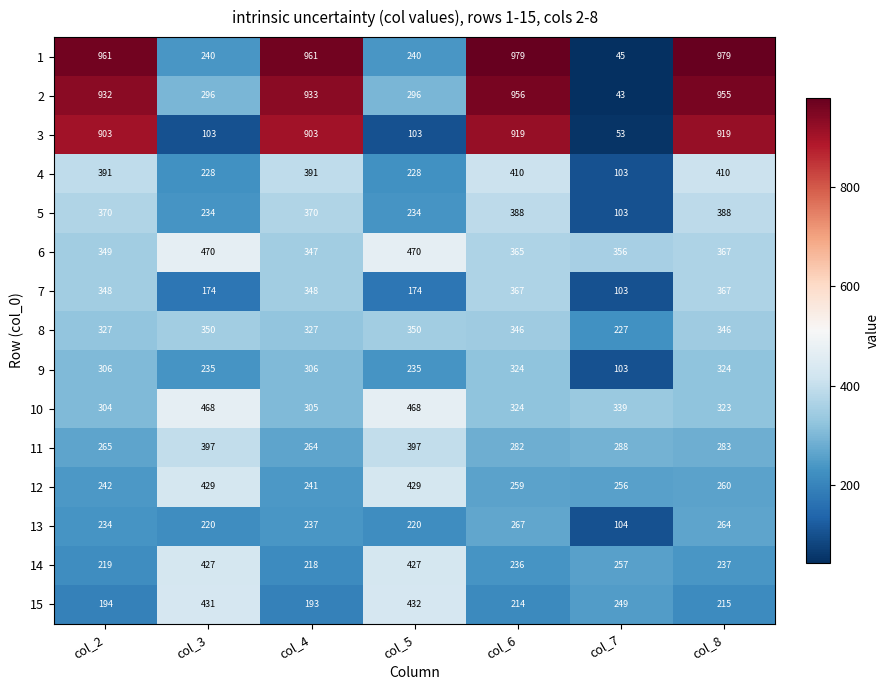

What is the average value of the 4 series?

309